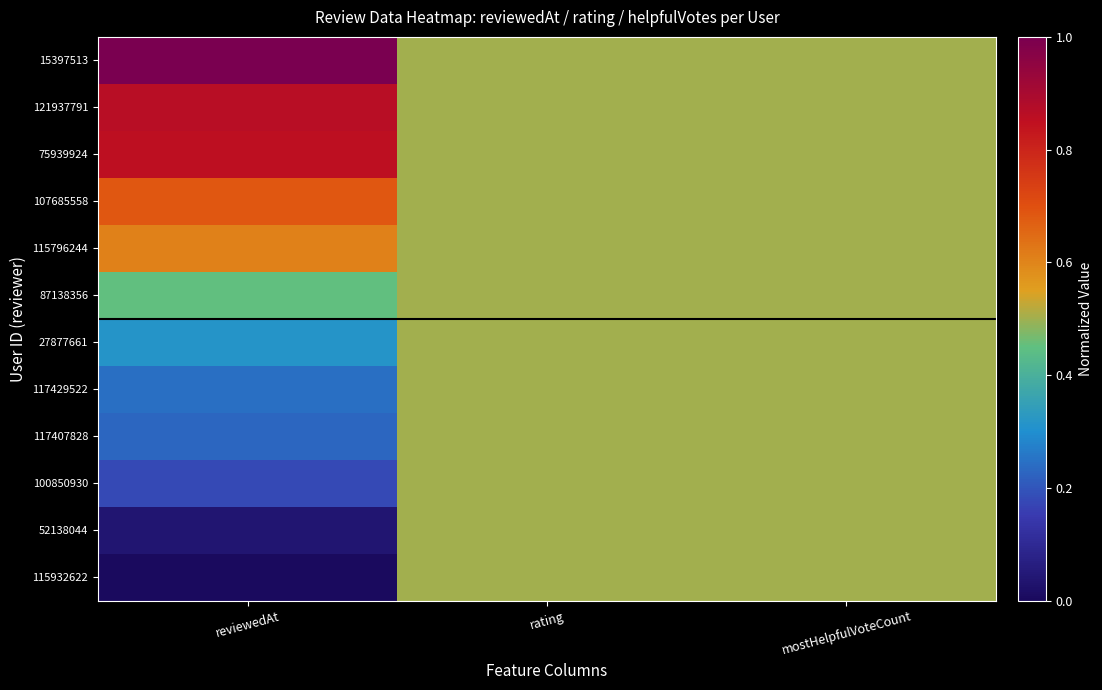

What is the total value across all series at mostHelpfulVoteCount?

6.0